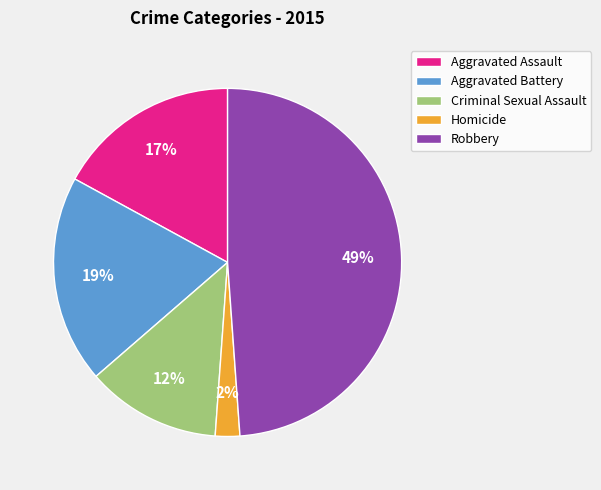

True or false: Aggravated Battery accounts for 11% of the total.

False